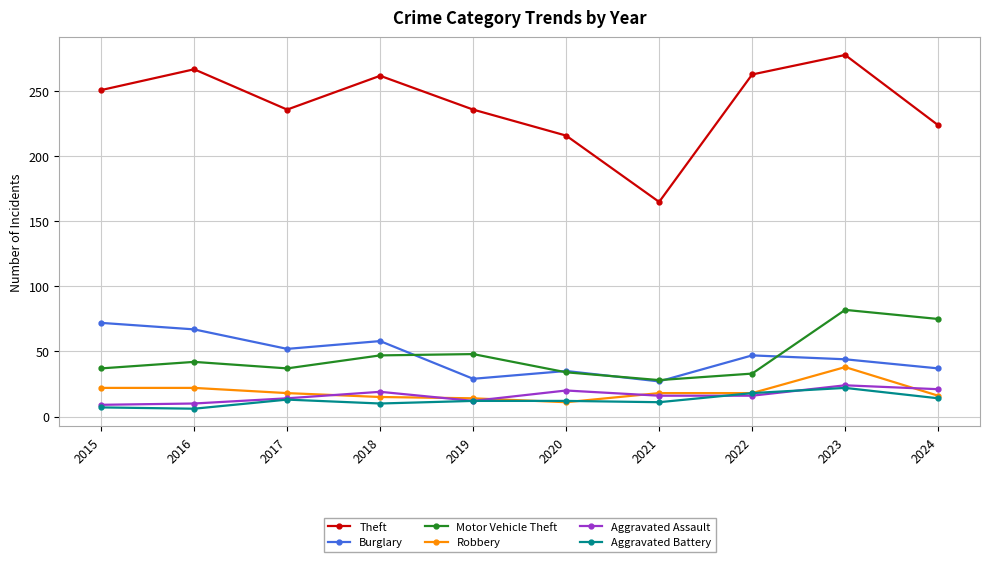

What is the approximate value of Theft at 2024, to the nearest 10?

220